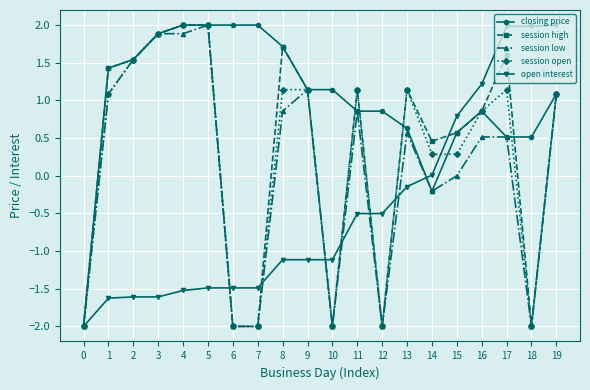

At how many categories does at least one series exceed -1?

19